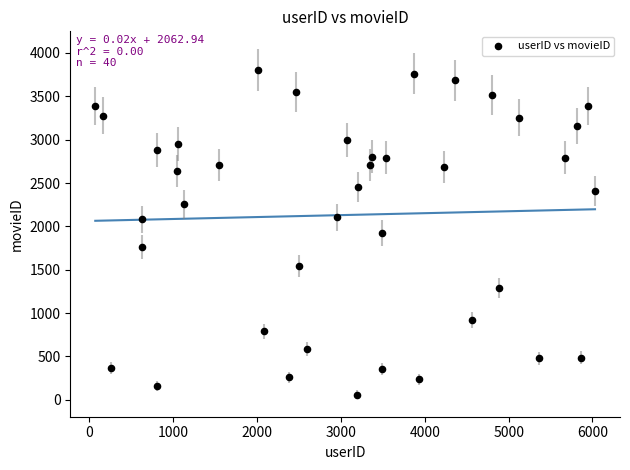

What is the range of X values (max minus min)?

5960